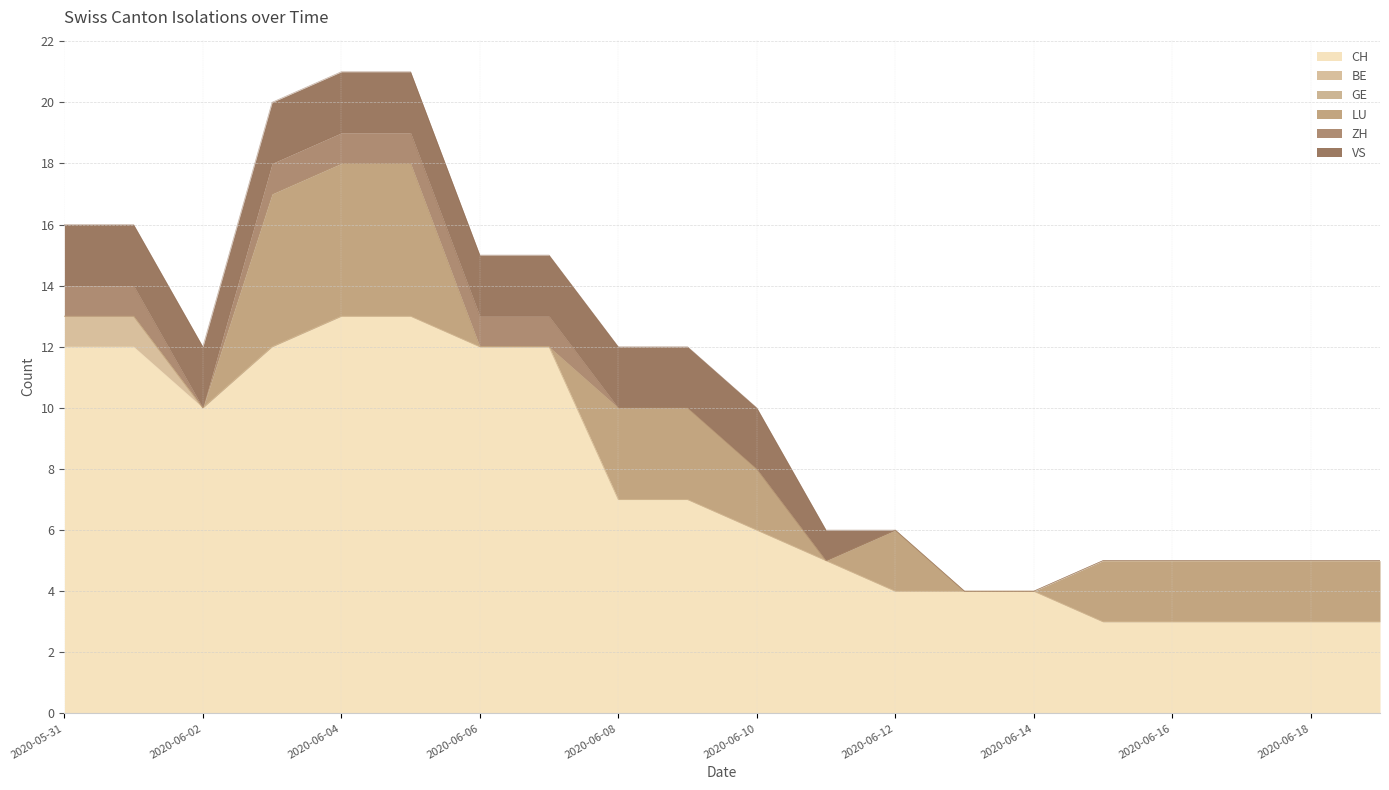

How many lines are shown in the chart?

6